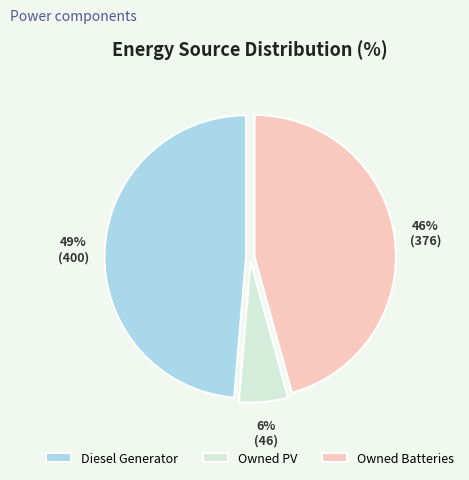

To the nearest percent, what is the average slice percentage?

33%